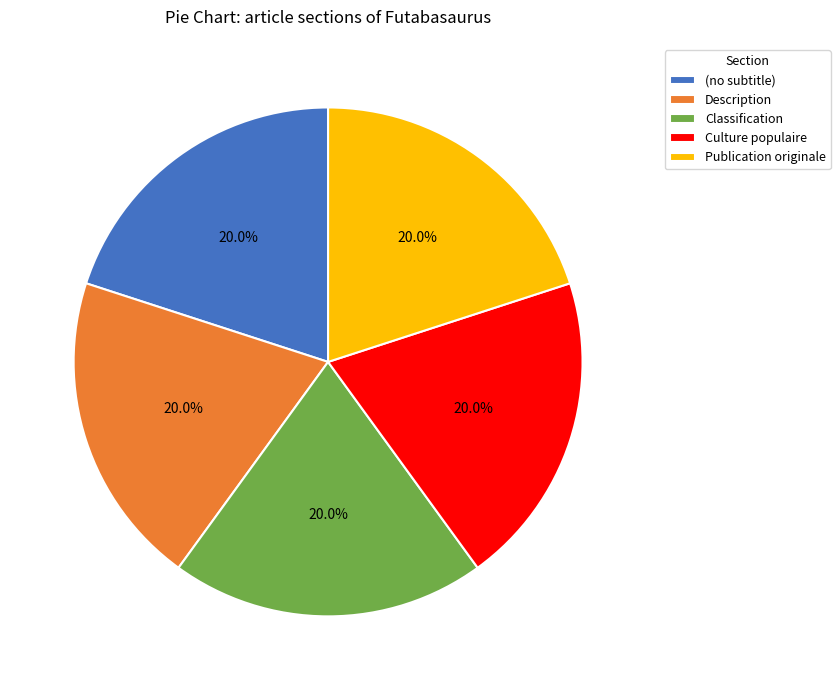

Is the sum of Culture populaire and Publication originale greater than half?

No